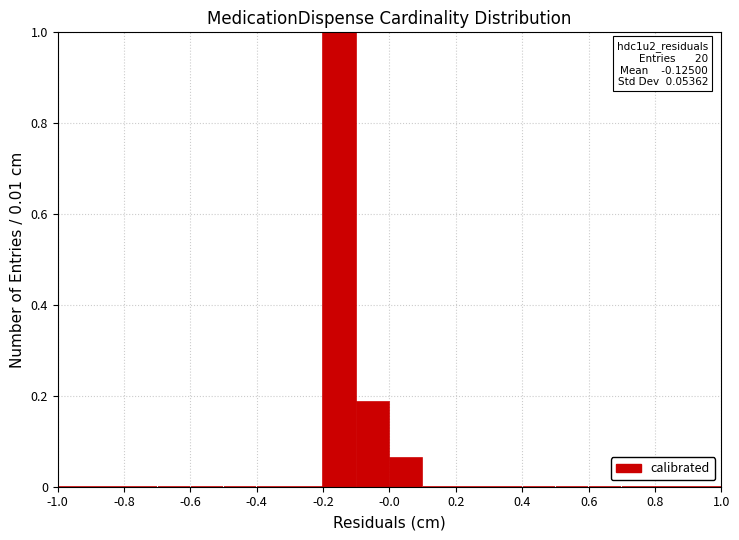

Over which range of the x-axis is the bar tallest?

-0.2 to -0.1